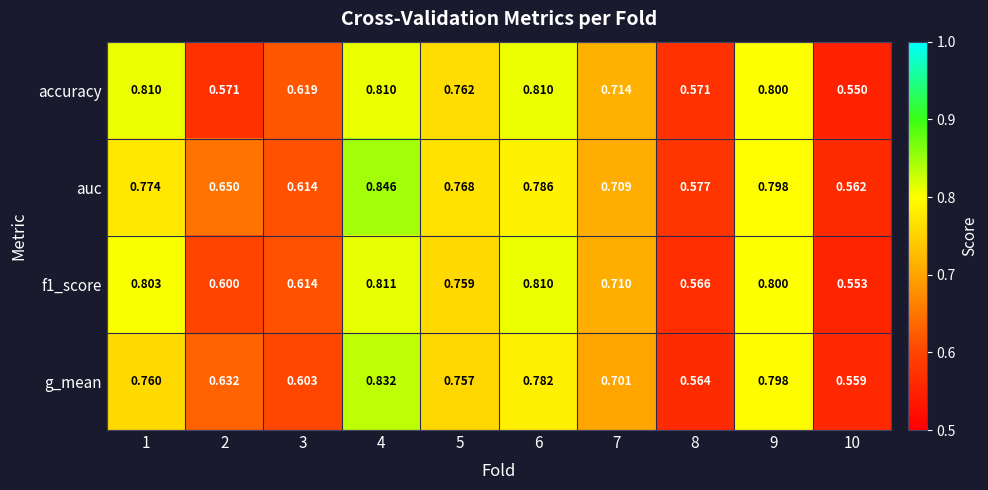

Between 5 and 7, which series saw the biggest shift?

auc